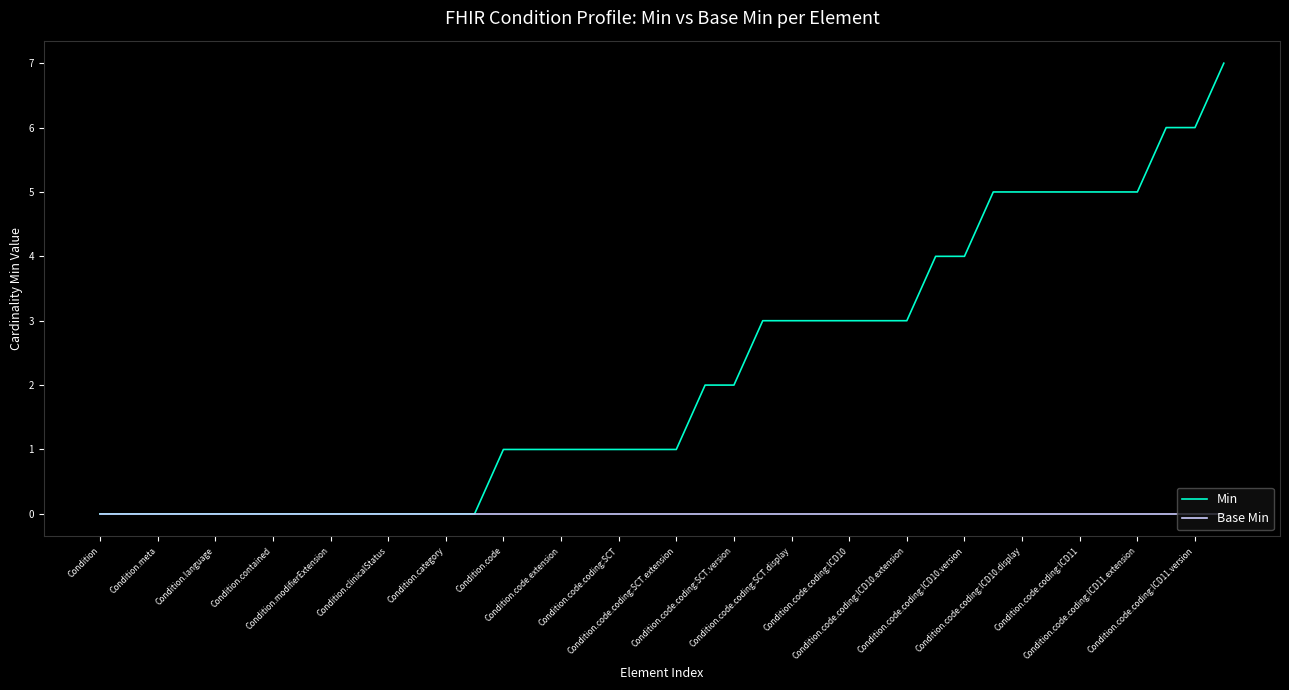

List the series in order of their overall mean, lowest first.

Base Min, Min